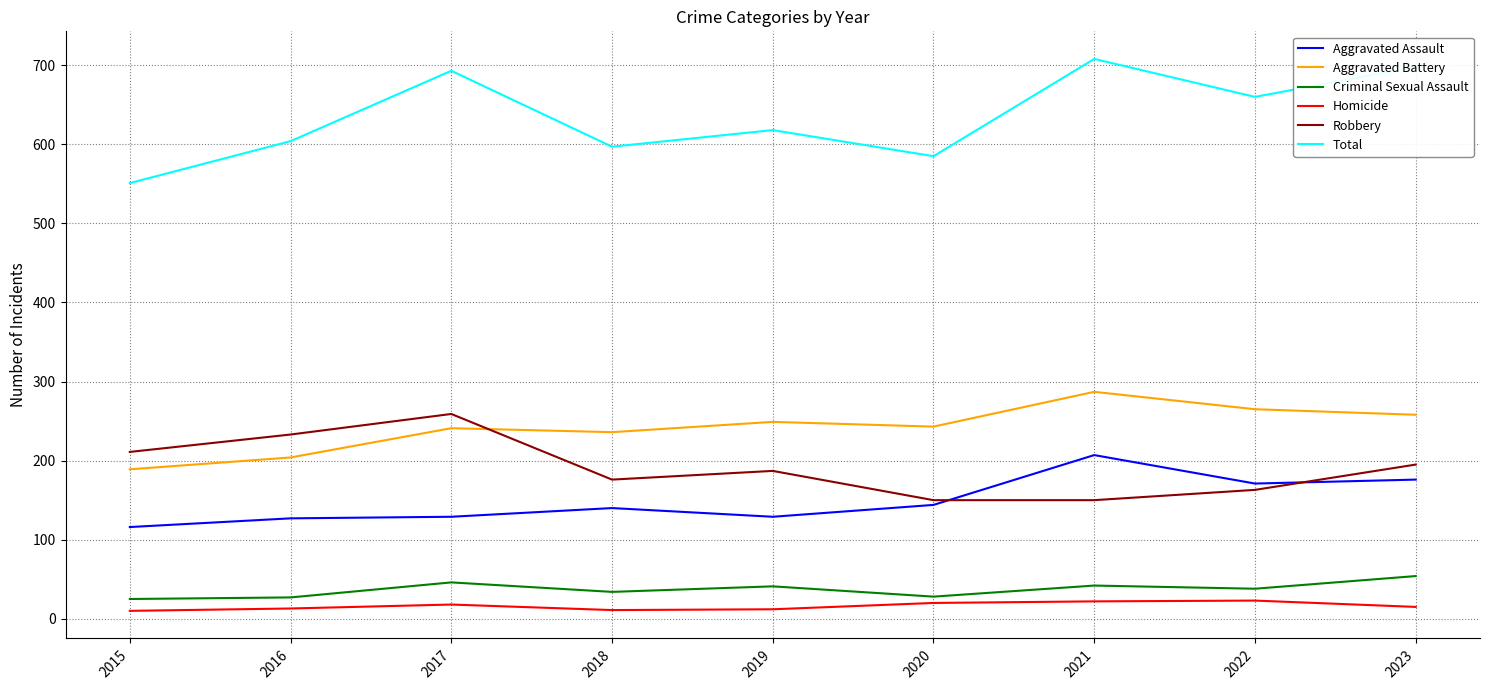

What is the total value across all series at 2022?

1320